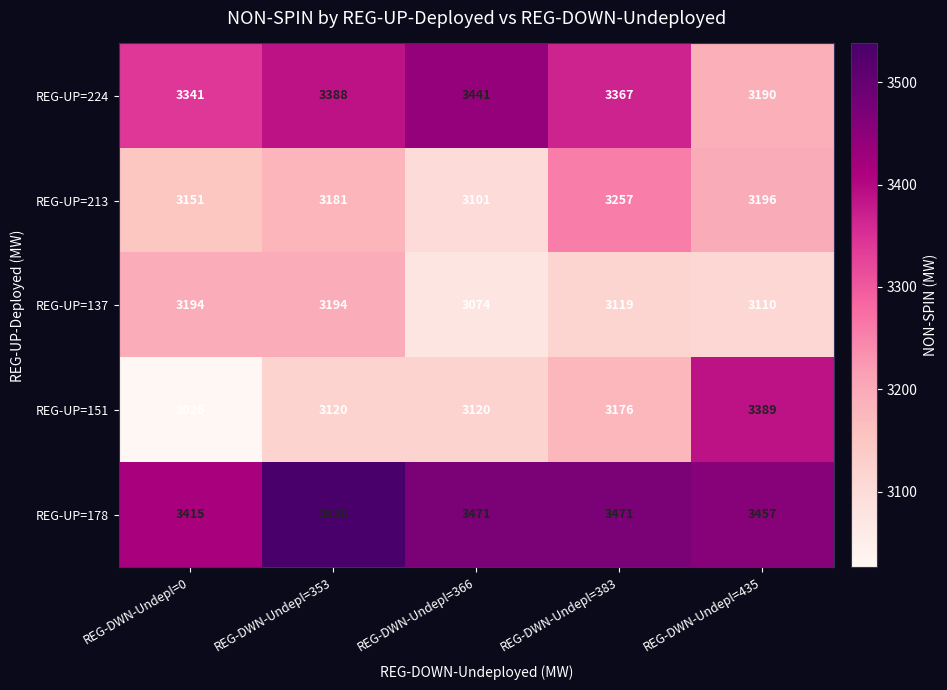

How many distinct data groups are displayed?

5